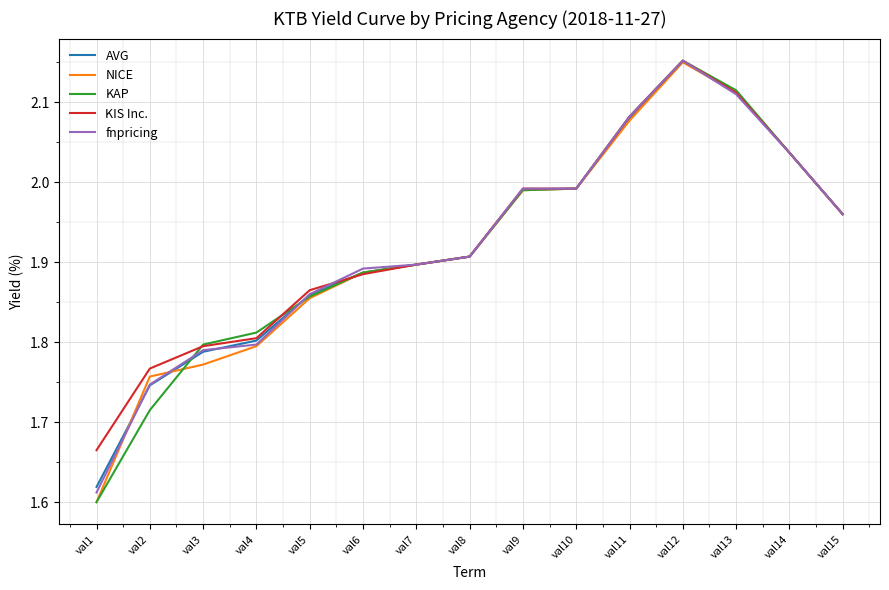

The value of fnpricing at val1 is 1.6. True or false?

True